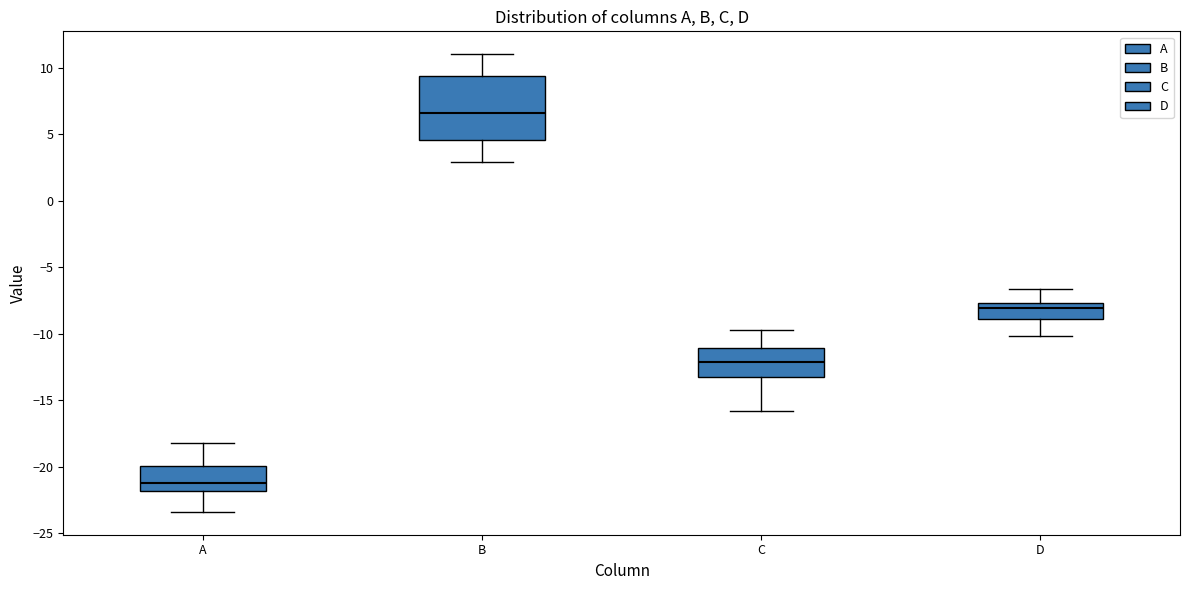

Reading left to right, transcribe this box plot: for each box, give where its median line is, the range the box spans, and where its two whiskers end, as read against the y-axis. The values are not printed on the chart, so give them approximately, as read against the axis.

A: median -21.0, box -22.0 to -20.0, whiskers -23.5 to -18.0
B: median 6.5, box 4.5 to 9.5, whiskers 3.0 to 11.0
C: median -12.0, box -13.0 to -11.0, whiskers -16.0 to -10.0
D: median -8.0, box -9.0 to -7.5, whiskers -10.0 to -6.5